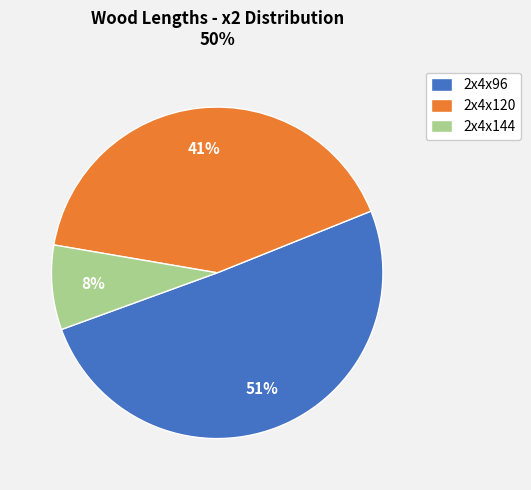

What is the smallest slice in the pie chart?

2x4x144